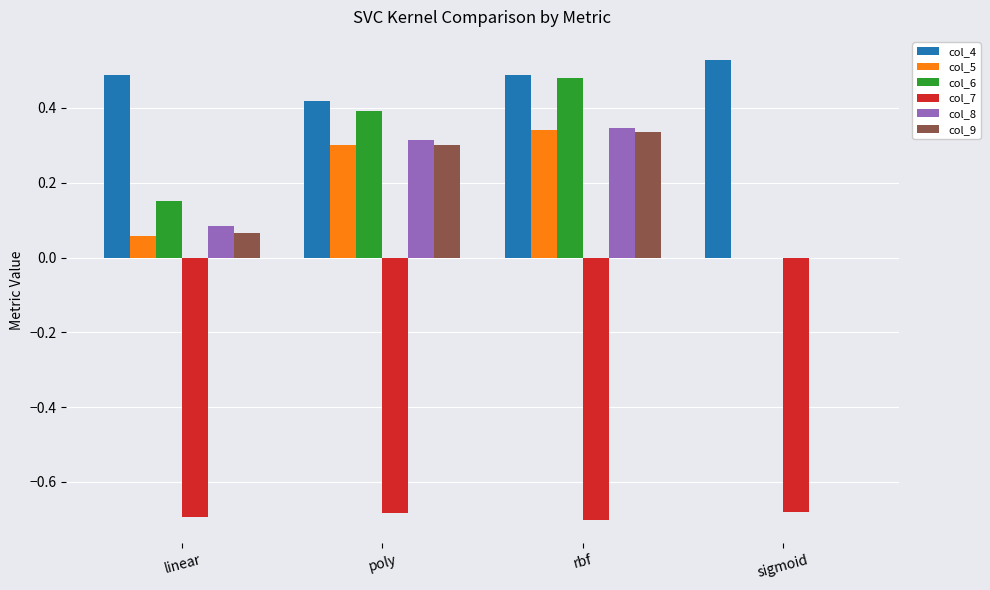

Count the col_6 values in the range 0 to 1.

4